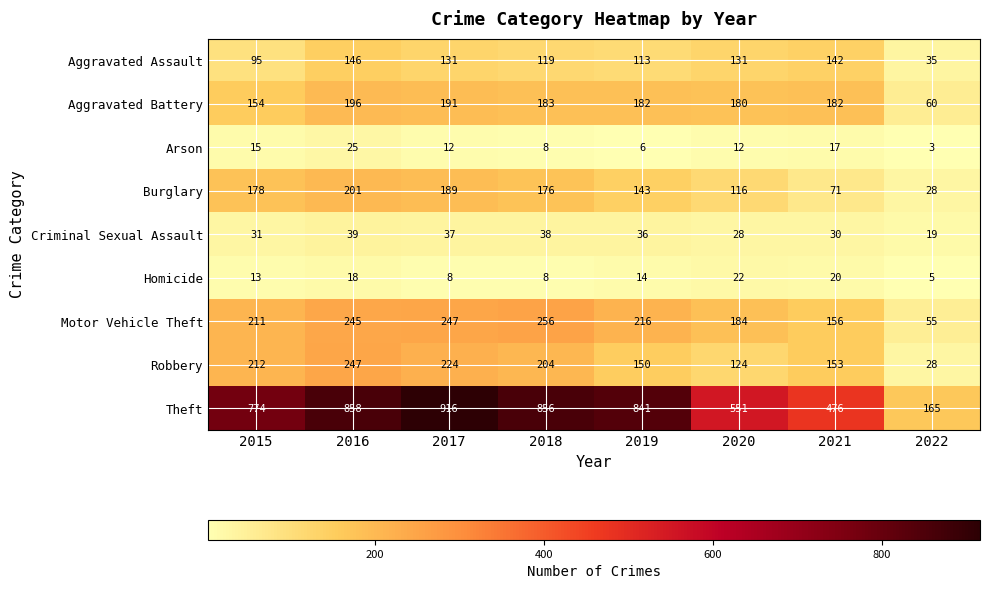

At which label does Motor Vehicle Theft first exceed 216?

2016